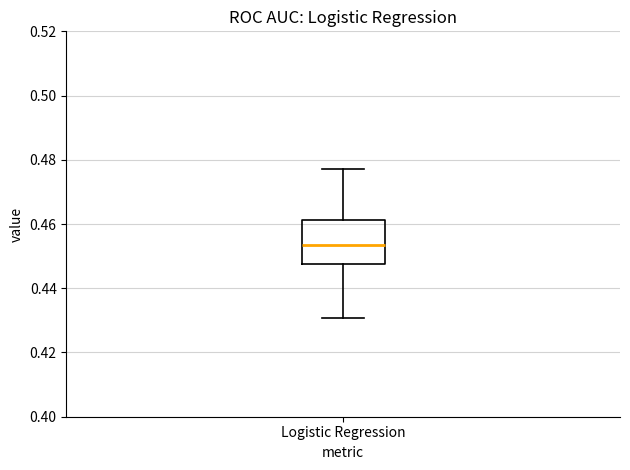

Transcribe this box plot: give where the median line is, the range the box spans, and where the two whiskers end, as read against the y-axis. The values are not printed on the chart, so give them approximately, as read against the axis.

median 0.454, box 0.448 to 0.462, whiskers 0.430 to 0.476